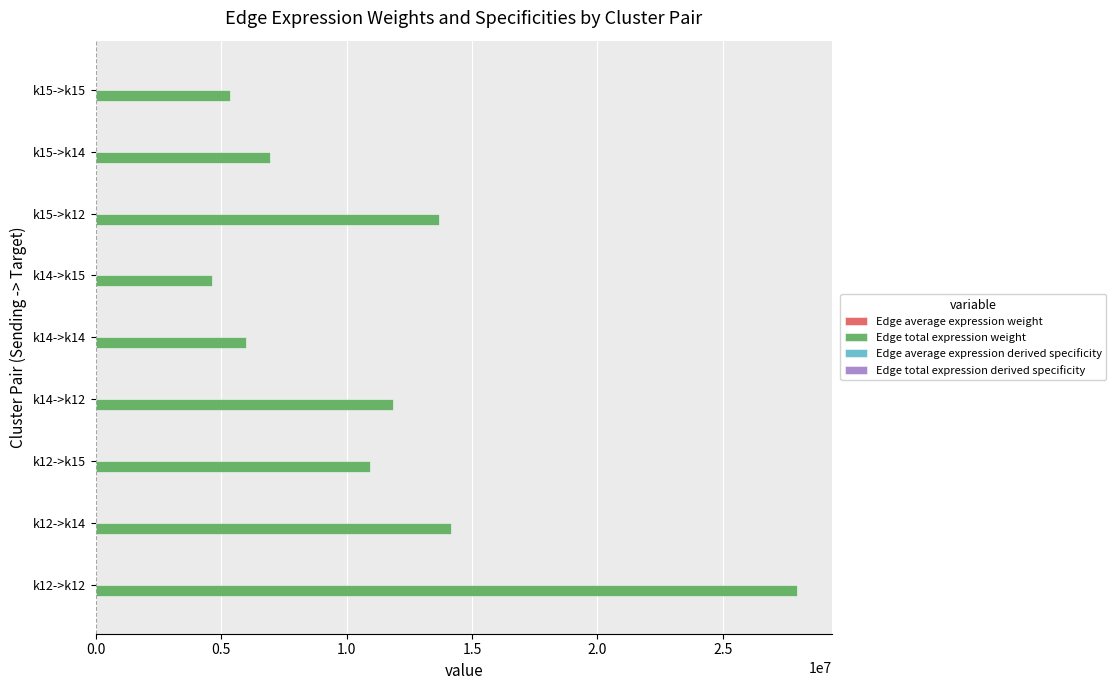

Which series has the largest total across all categories?

Edge total expression weight